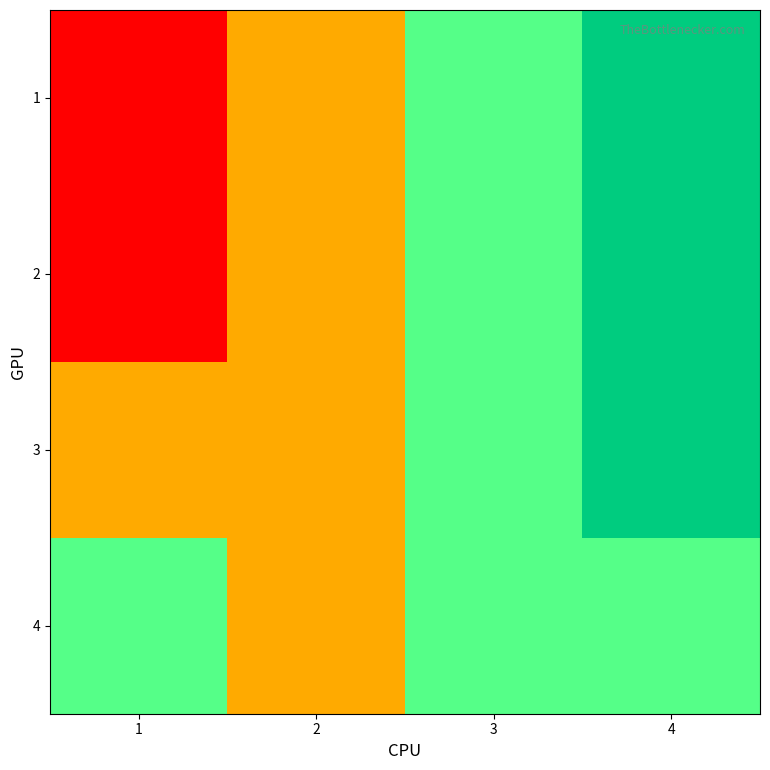

Which series has the widest spread of values?

1